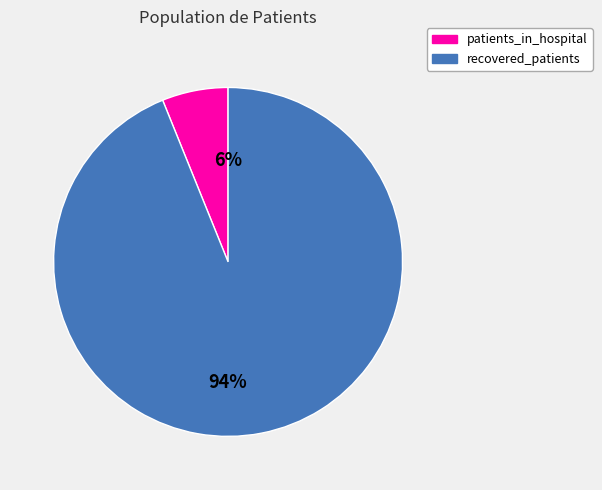

Does any single category account for the majority?

Yes